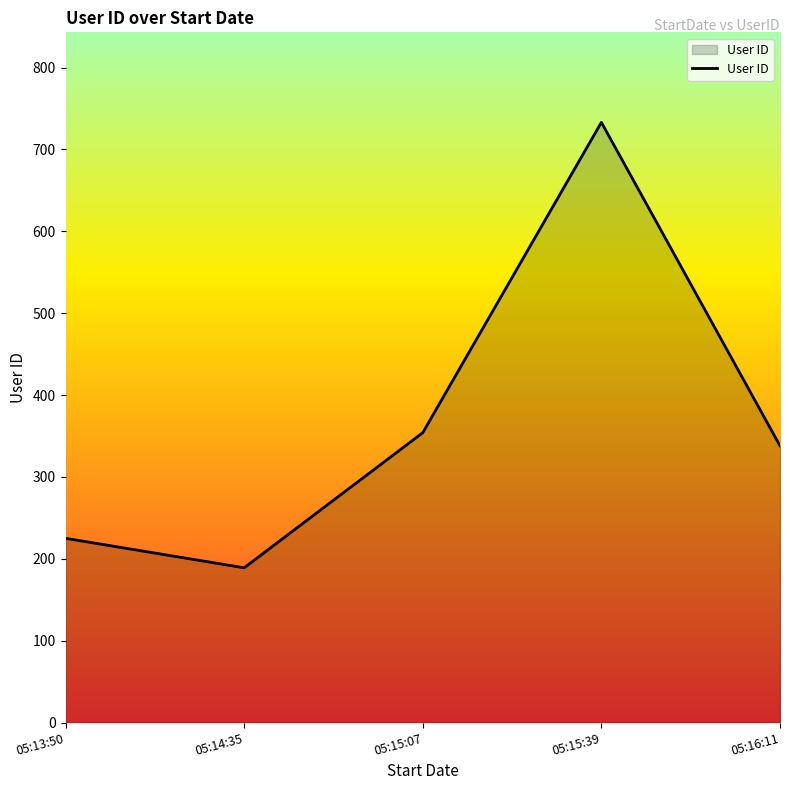

Does the chart display data point markers on the line(s)?

No